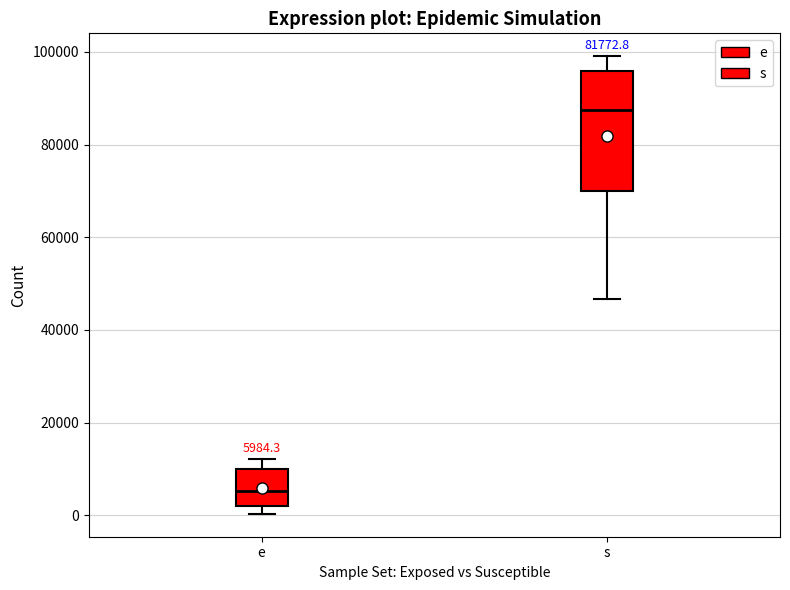

Which box's median line is the lowest?

e